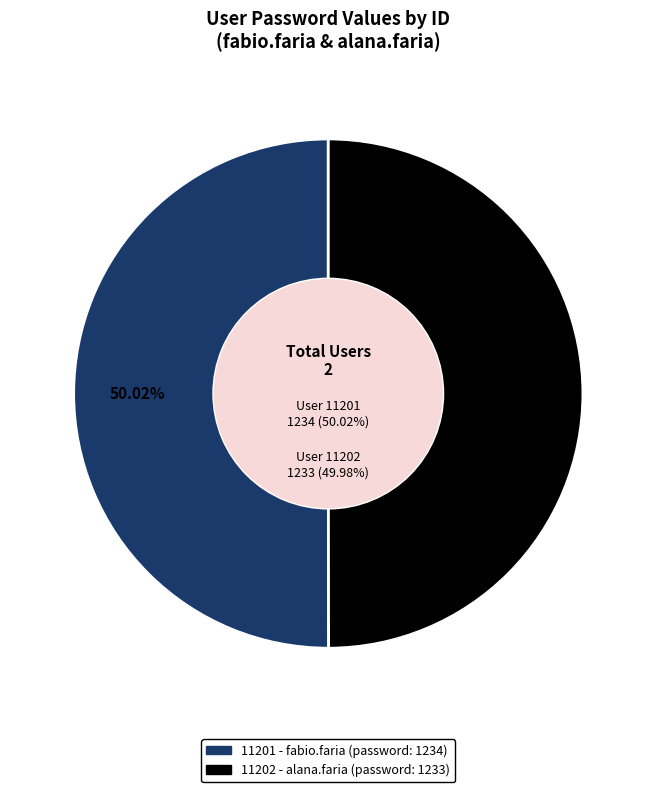

Which slice represents more than half of the pie?

11201